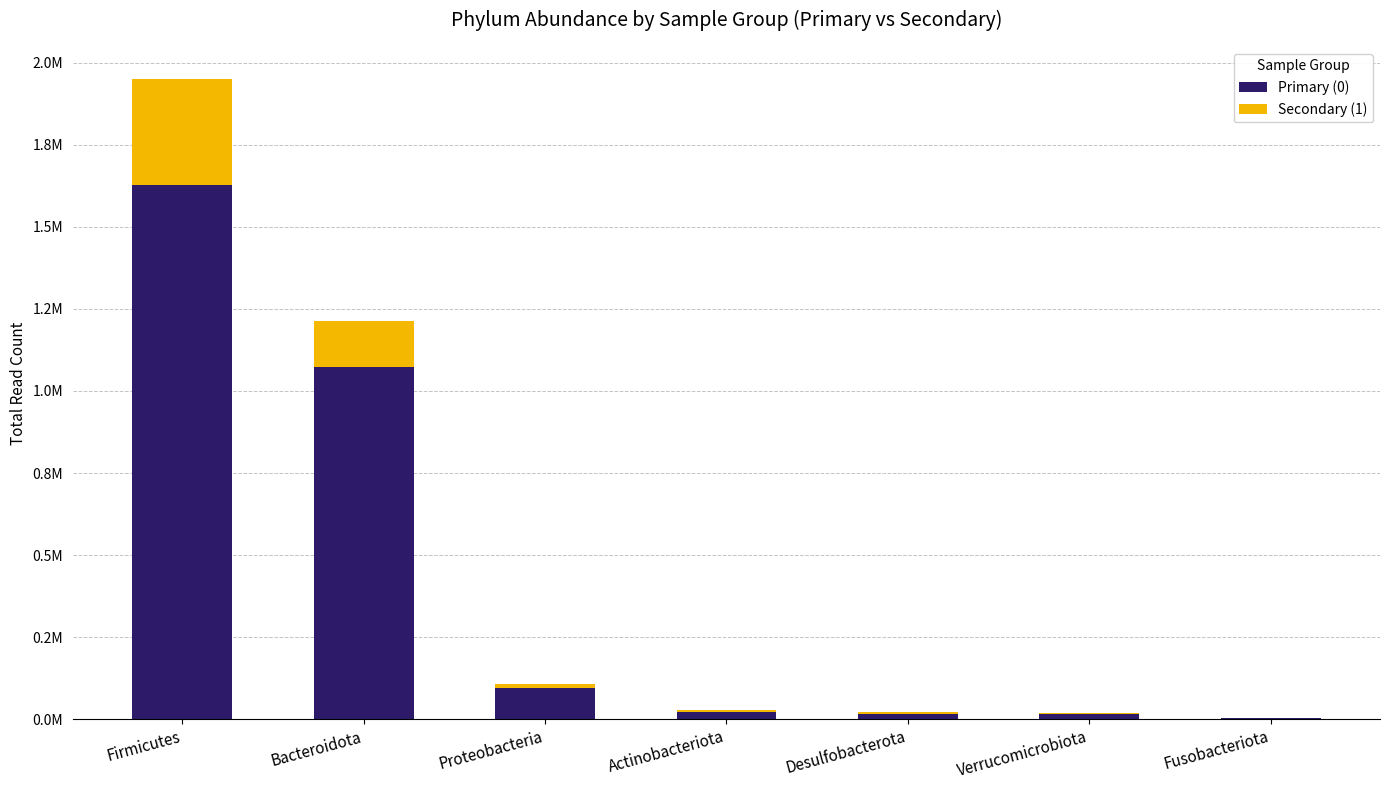

What is the difference between the maximum and minimum values in the Secondary (1) series?

323515